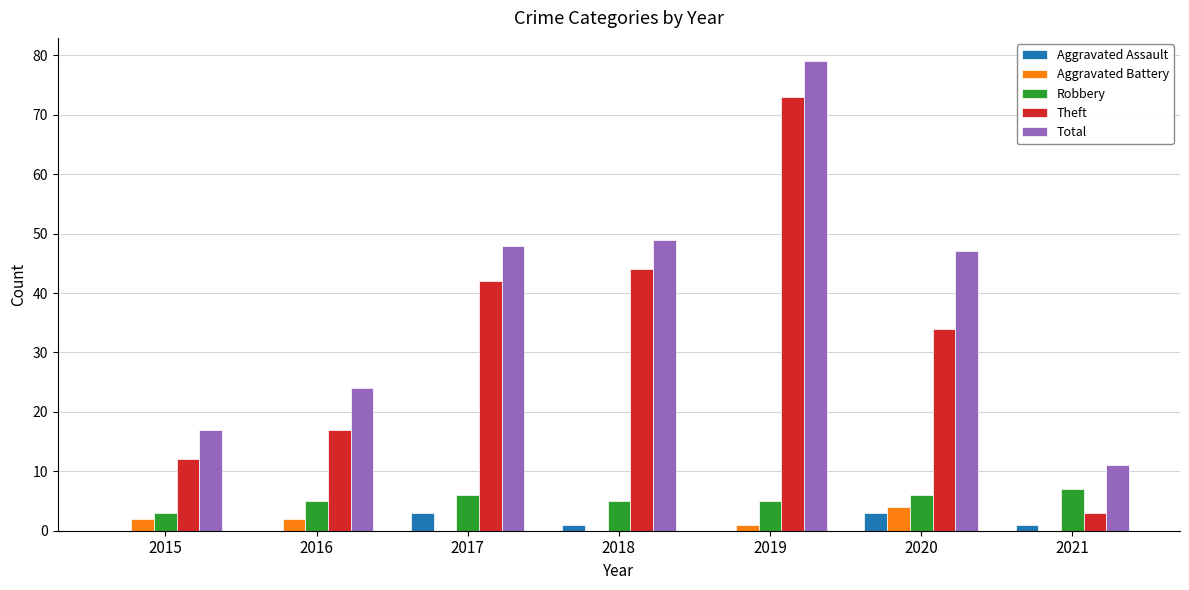

Reading right to left, list all the values displayed in this chart.

Aggravated Assault: 1	3	0	1	3	0	0
Aggravated Battery: 0	4	1	0	0	2	2
Robbery: 7	6	5	5	6	5	3
Theft: 3	34	73	44	42	17	12
Total: 11	47	79	49	48	24	17